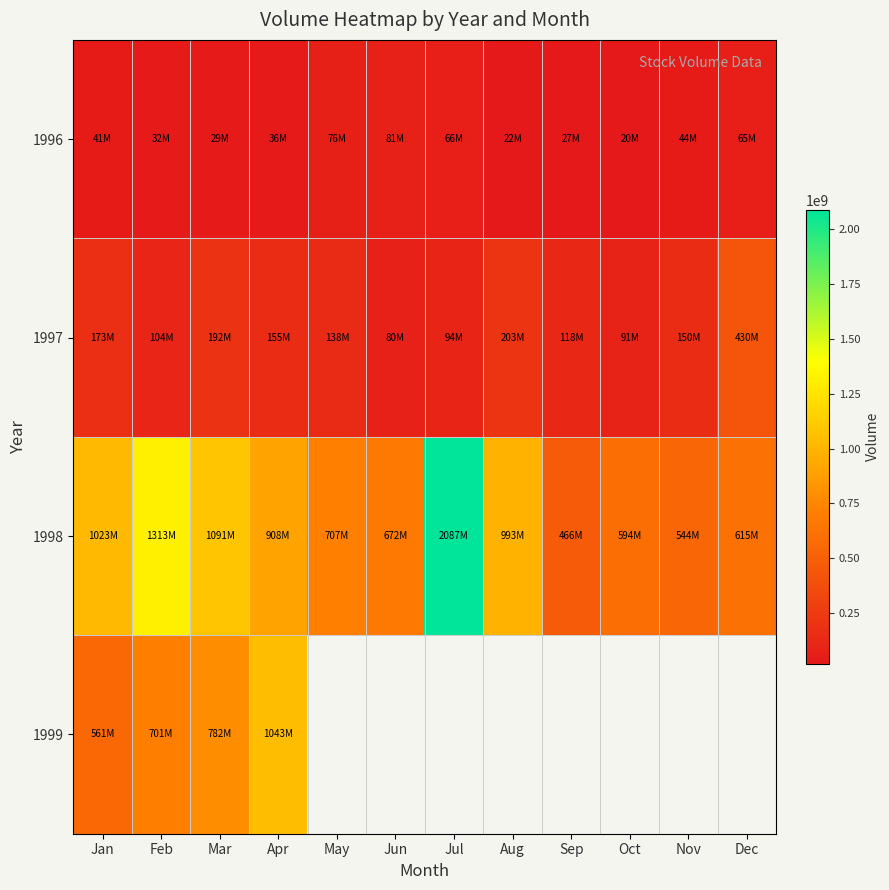

What is the greatest value displayed?

2087257500.0